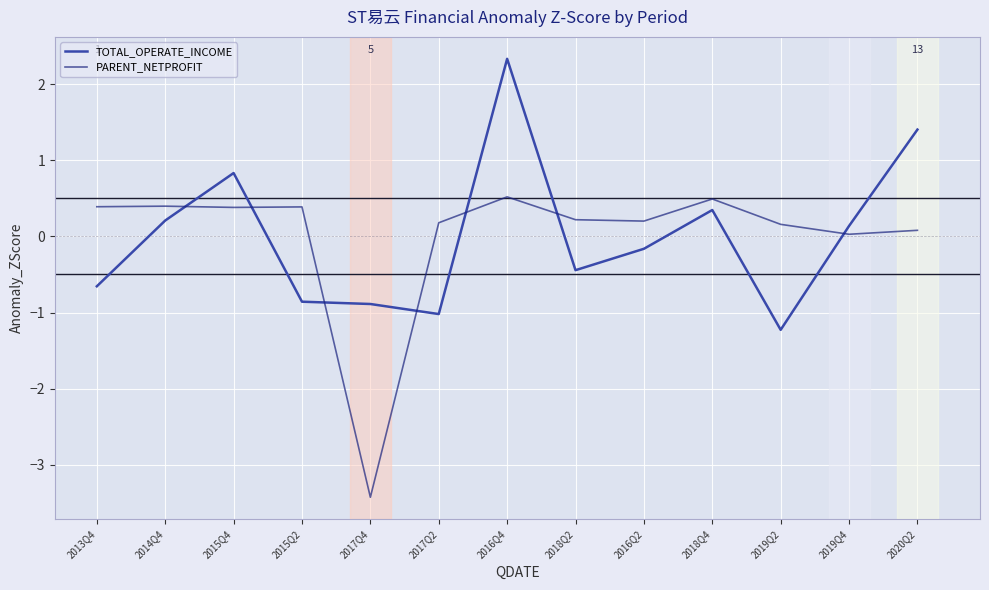

Is the value of PARENT_NETPROFIT at 2014Q4 greater than the value of TOTAL_OPERATE_INCOME at 2015Q2?

Yes